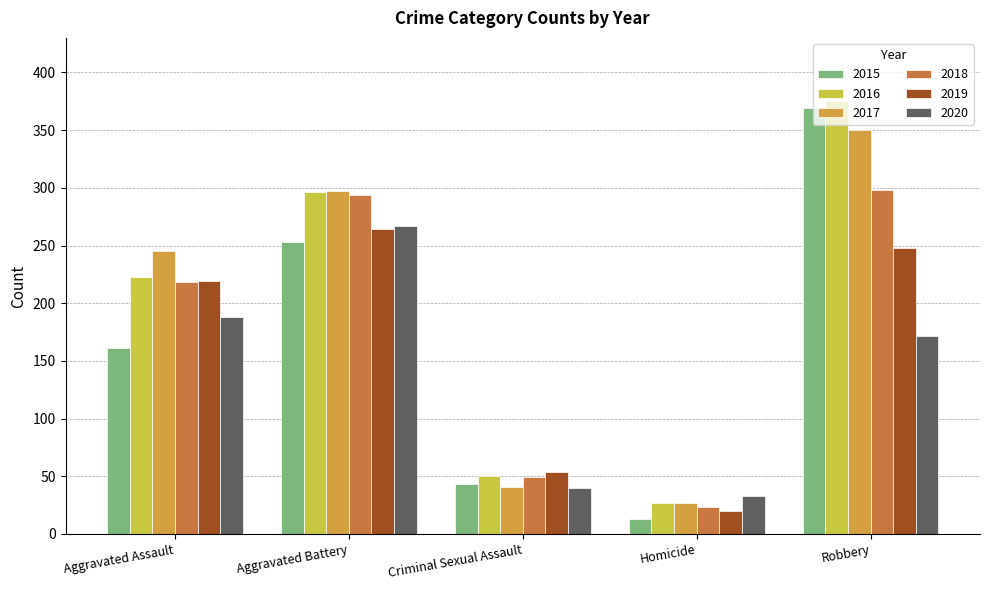

What is the difference between the highest and lowest values at Robbery?

203